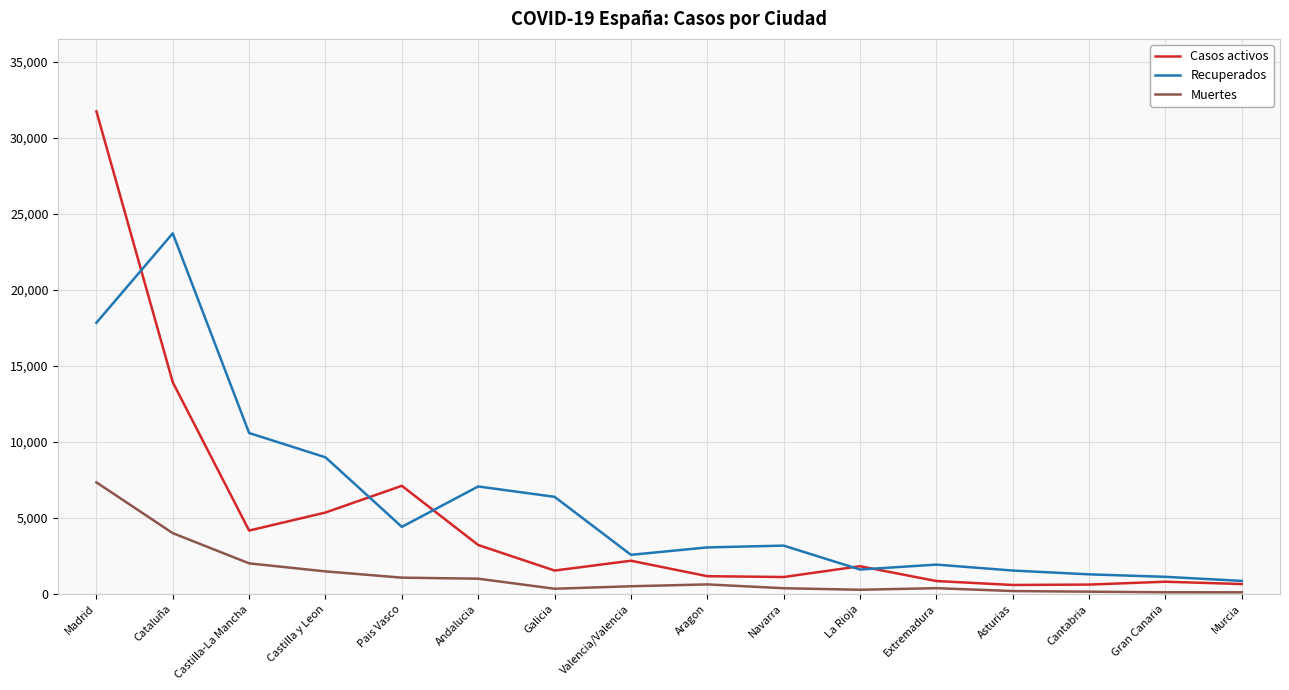

Which series has the widest spread of values?

Casos activos